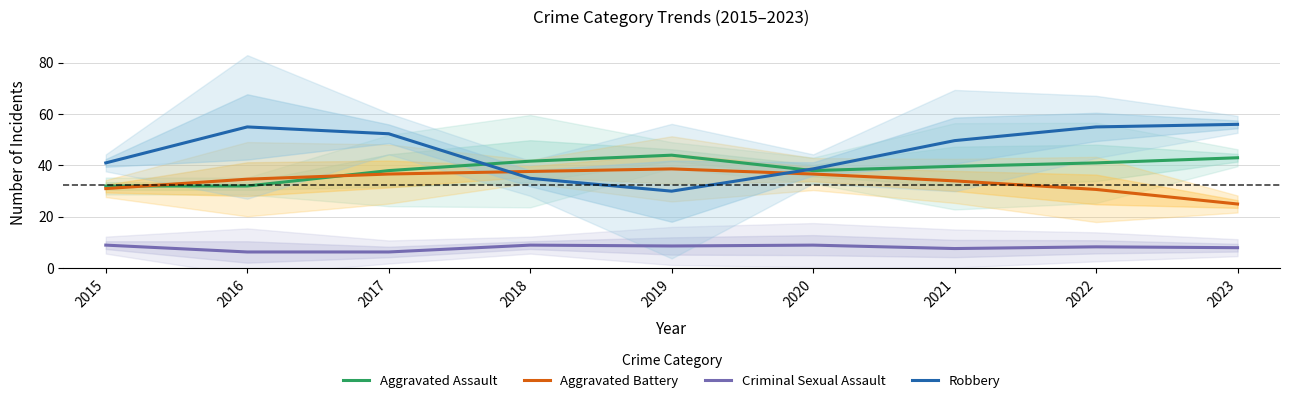

What is the difference between the maximum and minimum values in the Criminal Sexual Assault series?

2.7